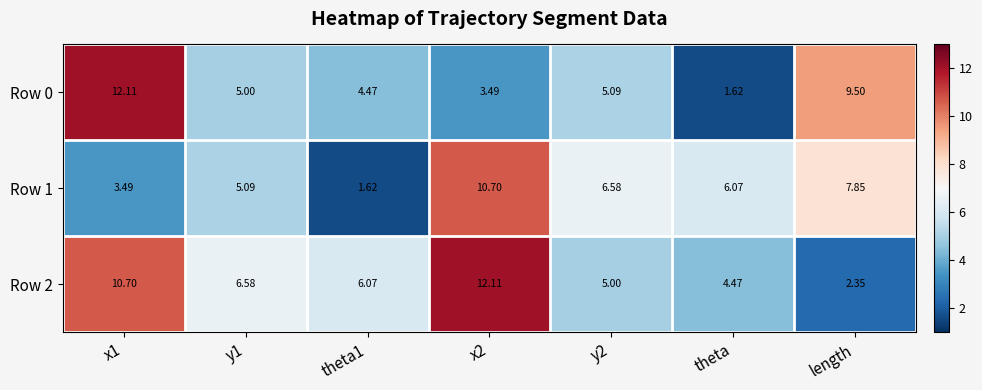

Is the value of Row 0 at length greater than the value of Row 1 at length?

Yes